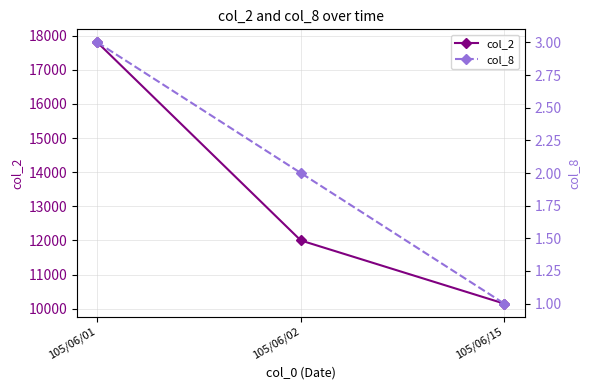

Reading right to left, what are all the values shown in this chart?

col_2: 105/06/15=10150	105/06/02=12000	105/06/01=17800
col_8: 105/06/15=1	105/06/02=2	105/06/01=3